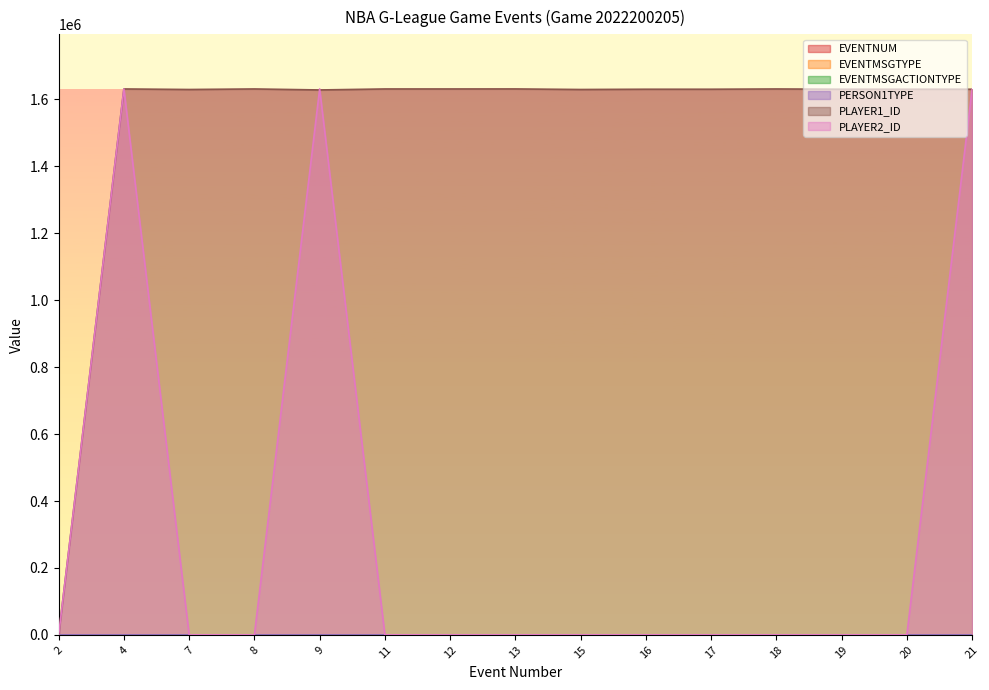

Read the EVENTMSGTYPE value at 2.

12